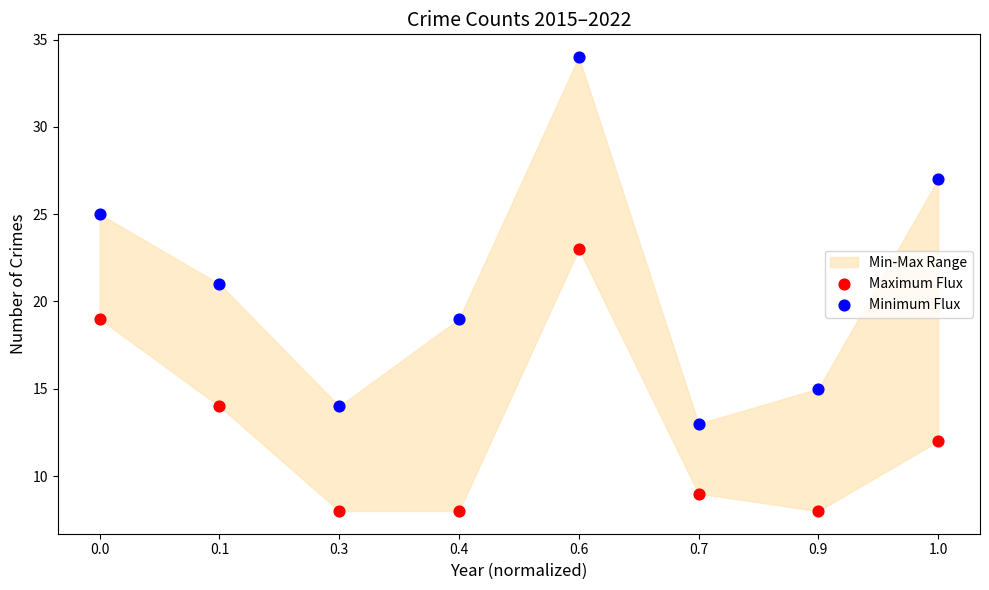

Which series has the largest Y range (max minus min)?

Minimum Flux